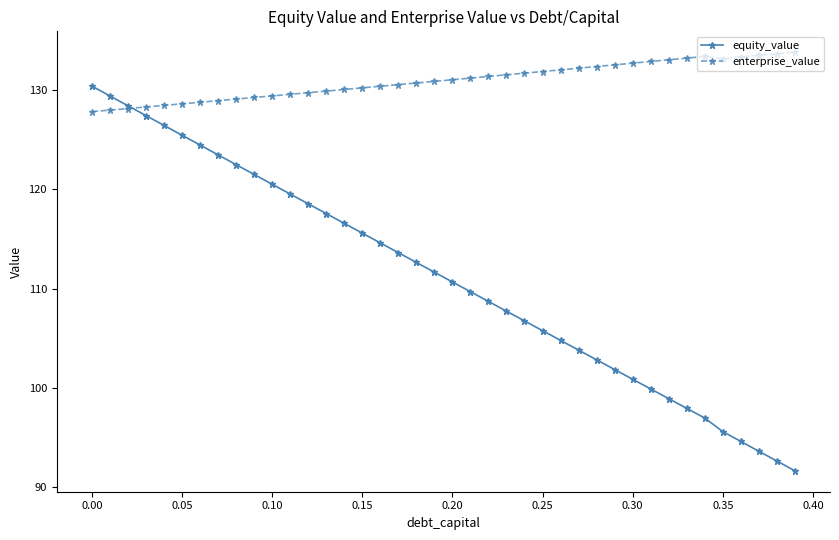

What is the value of the equity_value point at the 3rd from the left?

128.4